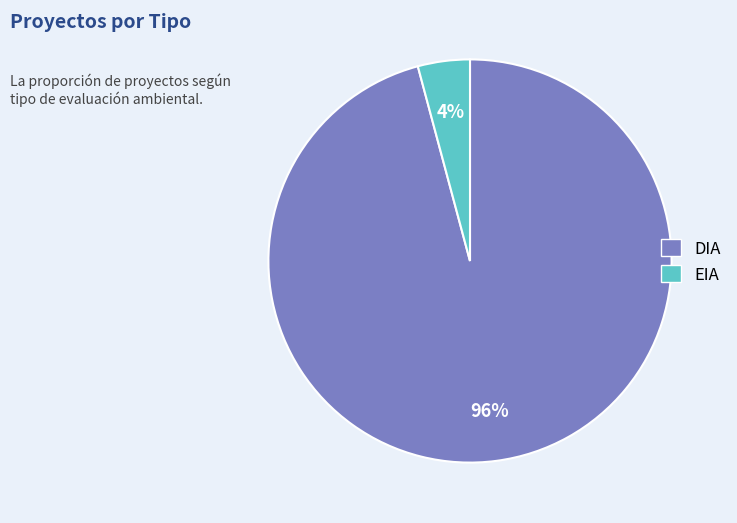

To the nearest percent, what is the difference between the largest and smallest slice percentages?

92%